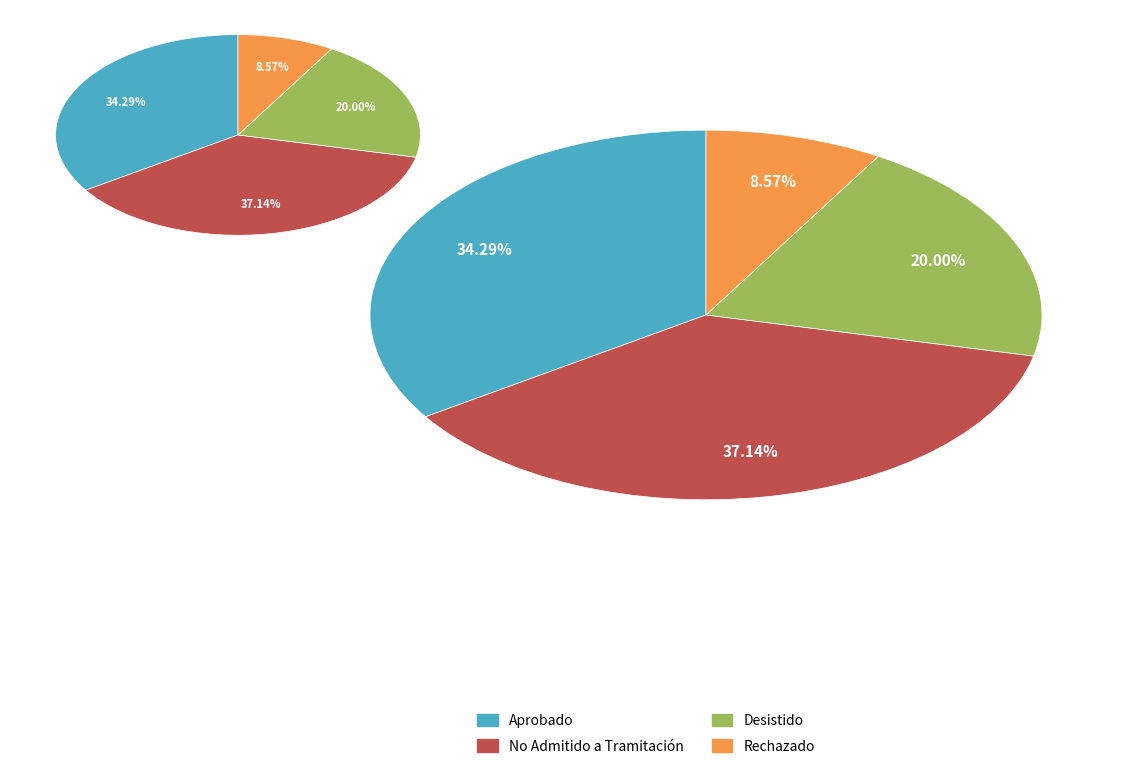

How many segments does this pie chart have?

4